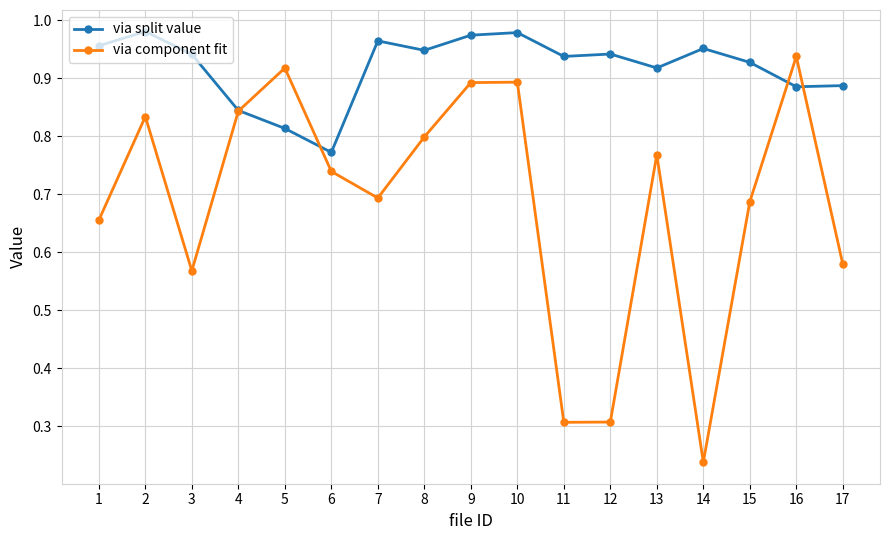

How many times do via split value and via component fit cross each other?

4